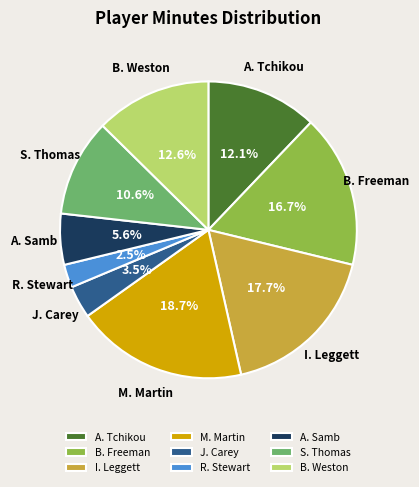

Which category has the smallest portion of the pie?

R. Stewart